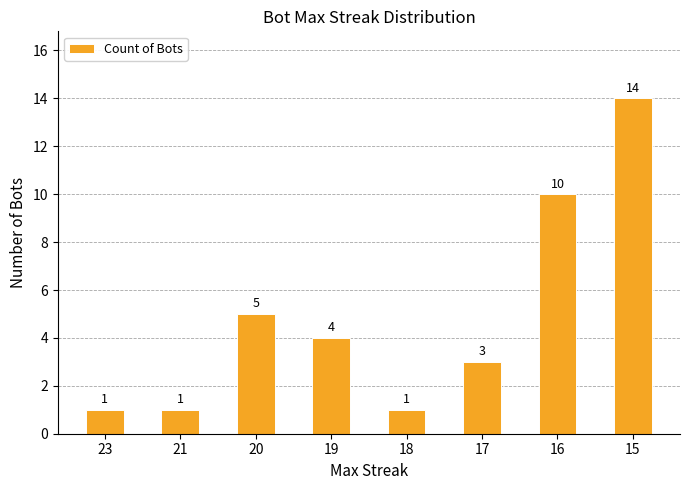

The chart shows a value of 5 at 20. True or false?

True